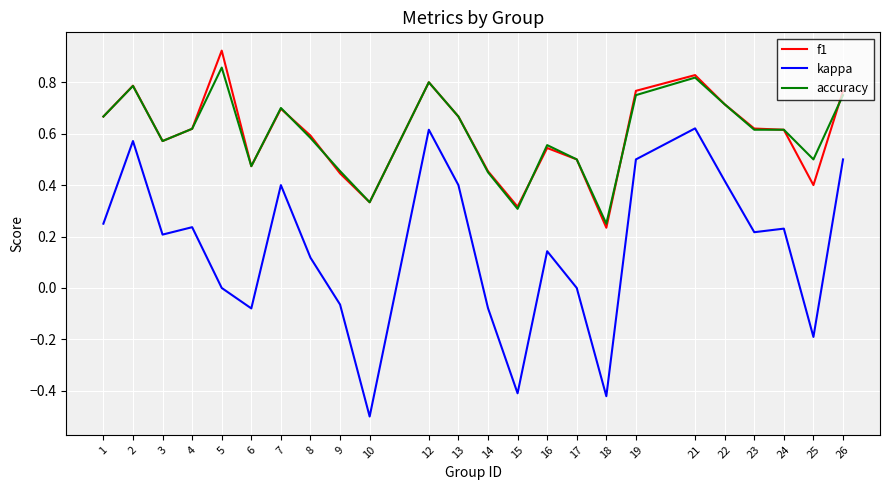

Which label corresponds to the largest value in the chart?

5